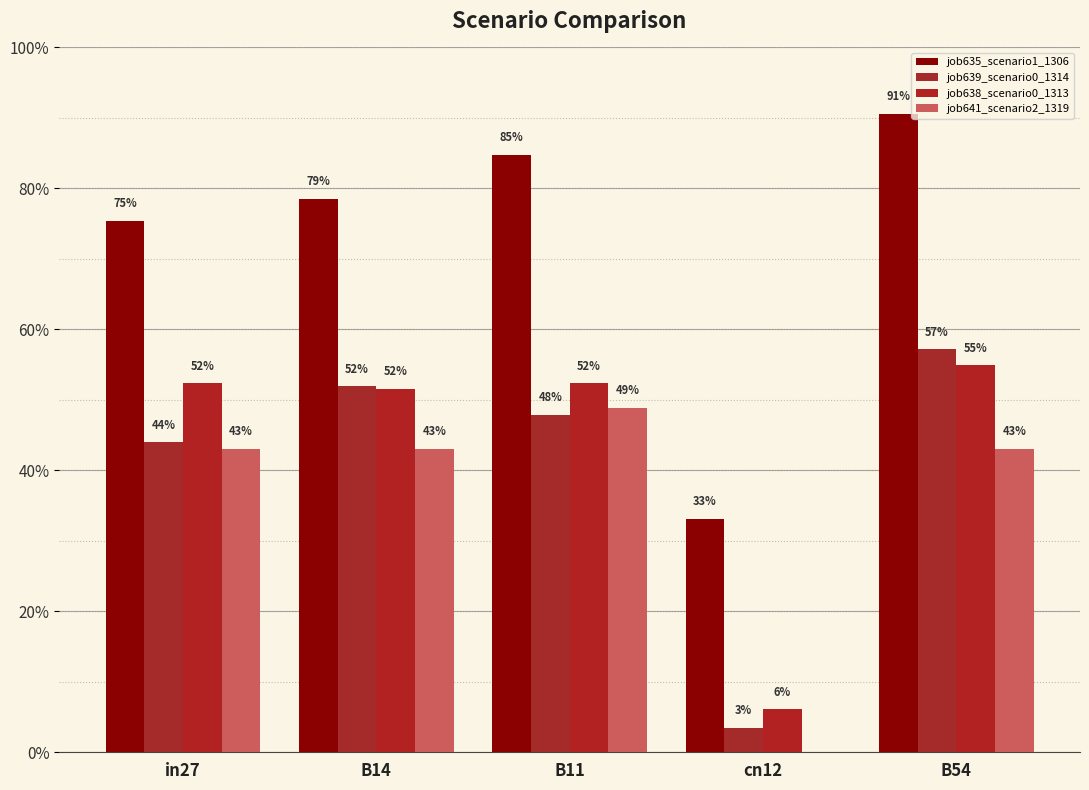

Are the bars grouped side by side (vs. stacked)?

Yes